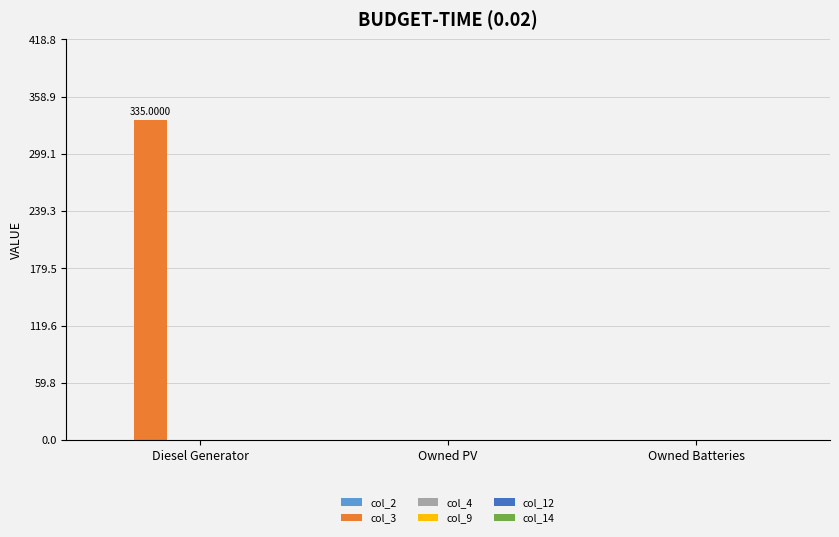

Are the bars horizontal?

No